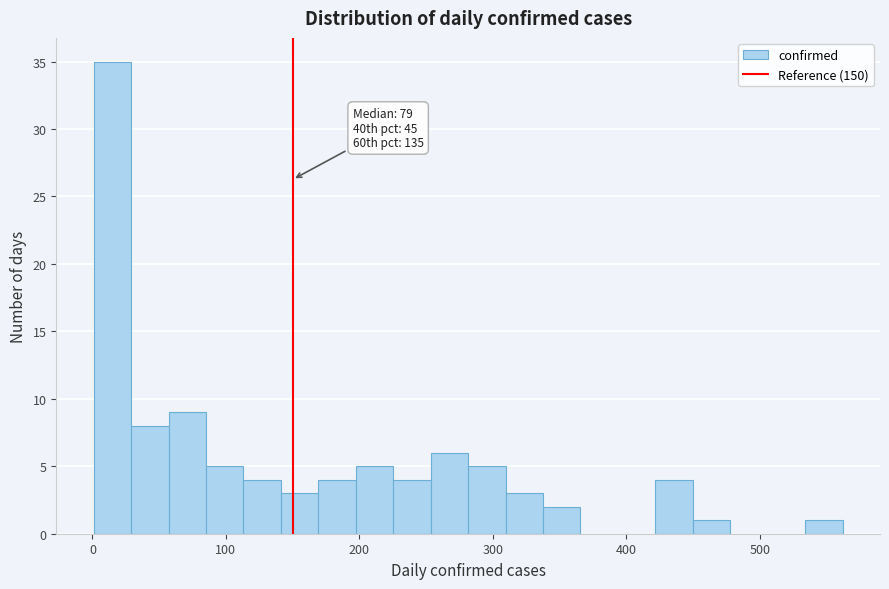

Read against the x-axis, roughly where is the centre of the tallest bar?

20